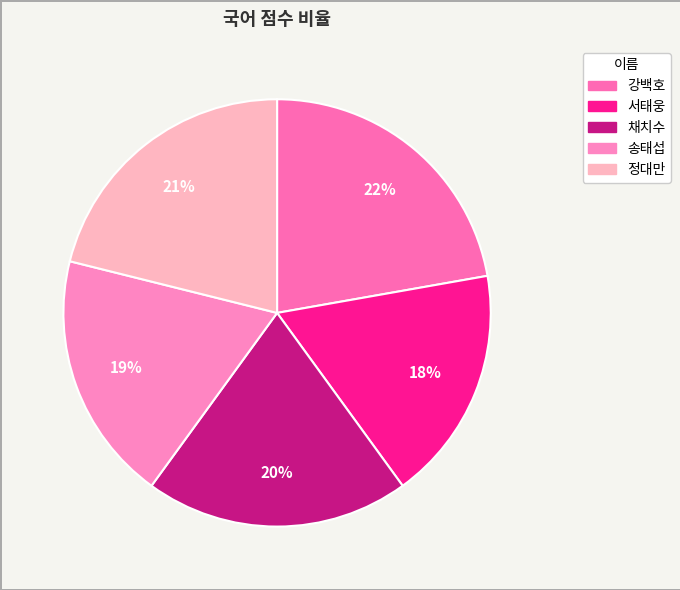

Which slice is the largest?

강백호